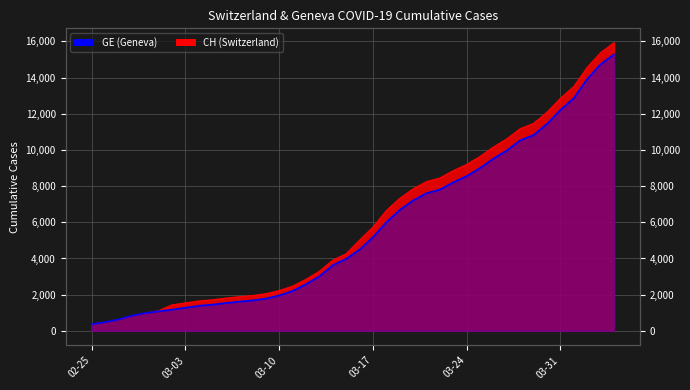

Is it true that CH equals 12273 at 2020-03-20?

False